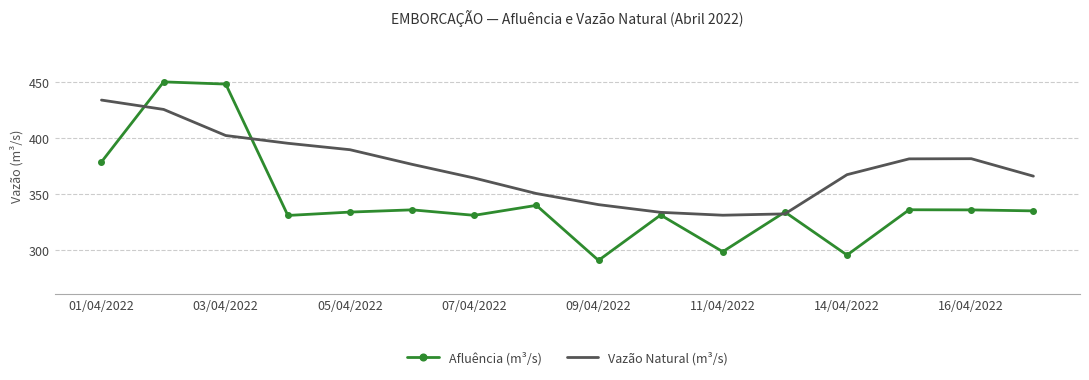

List the series in order of their overall mean, highest first.

Vazão Natural (m³/s), Afluência (m³/s)